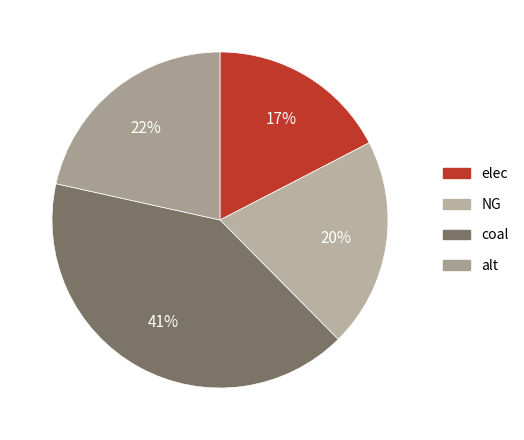

To the nearest percent, what is the combined percentage of elec and coal?

58%